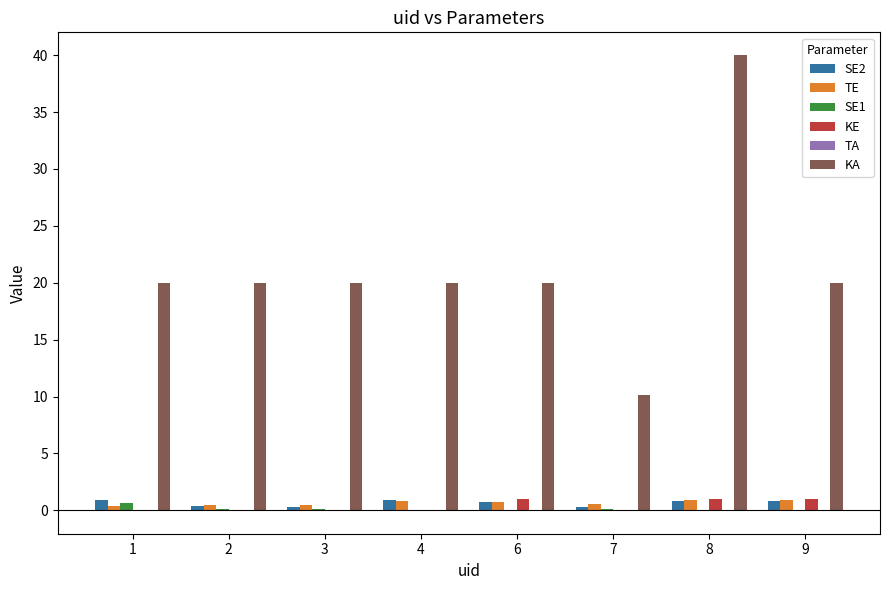

What is the maximum value shown in the chart?

40.0